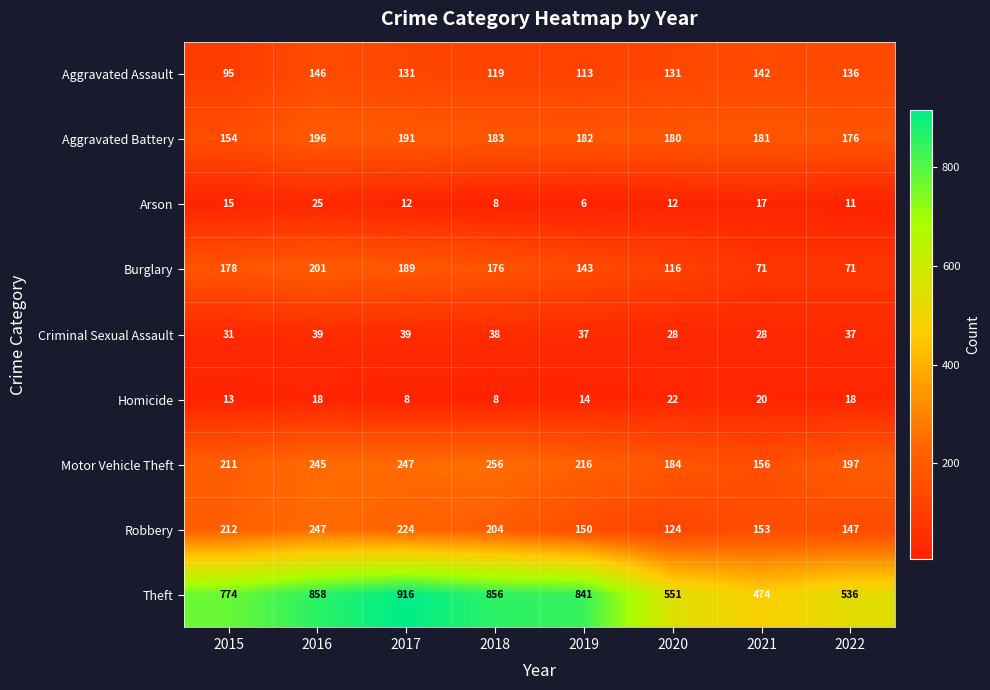

How many distinct data groups are displayed?

9